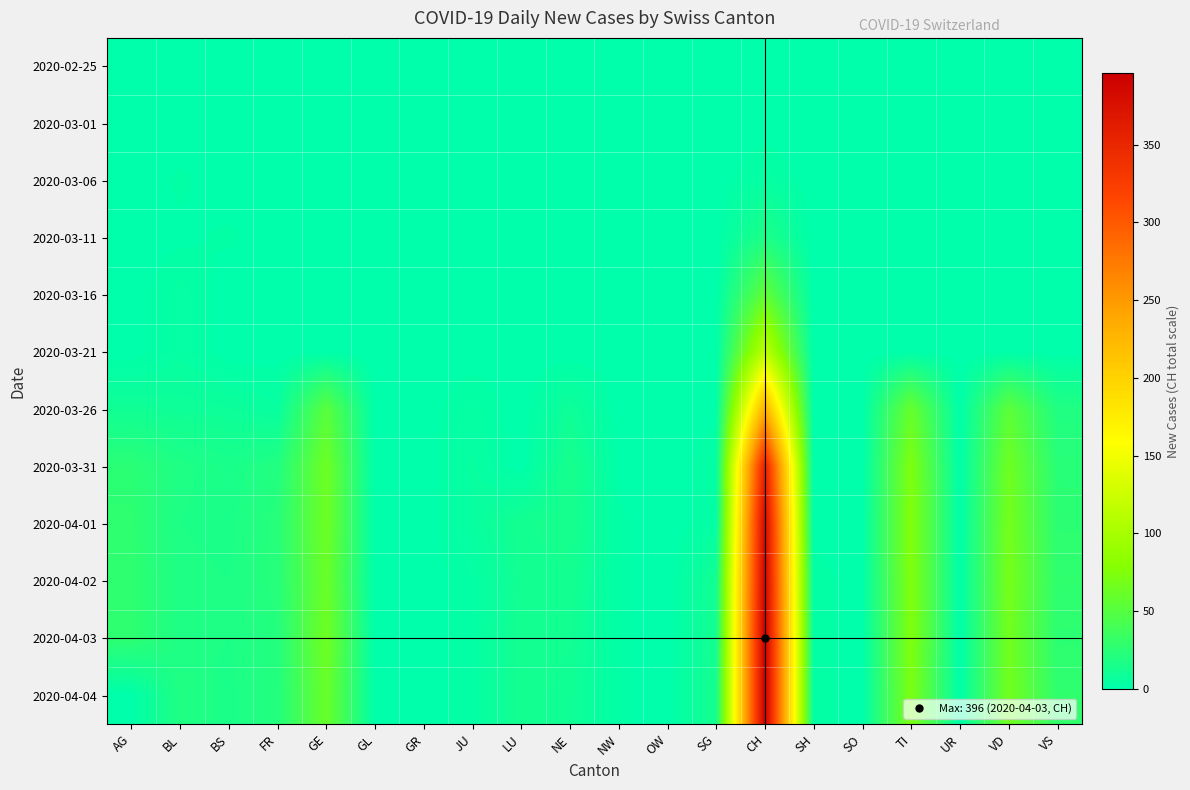

Which label corresponds to the largest value in the chart?

CH